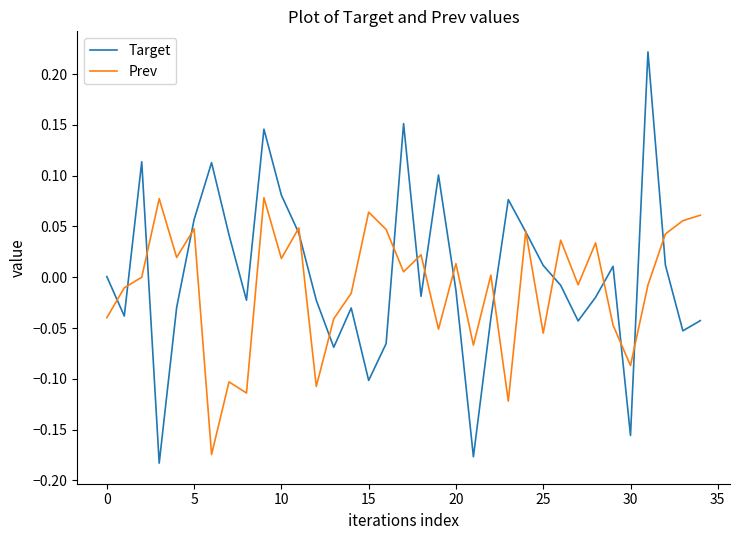

Rank the series by their maximum value, from highest to lowest.

Target, Prev